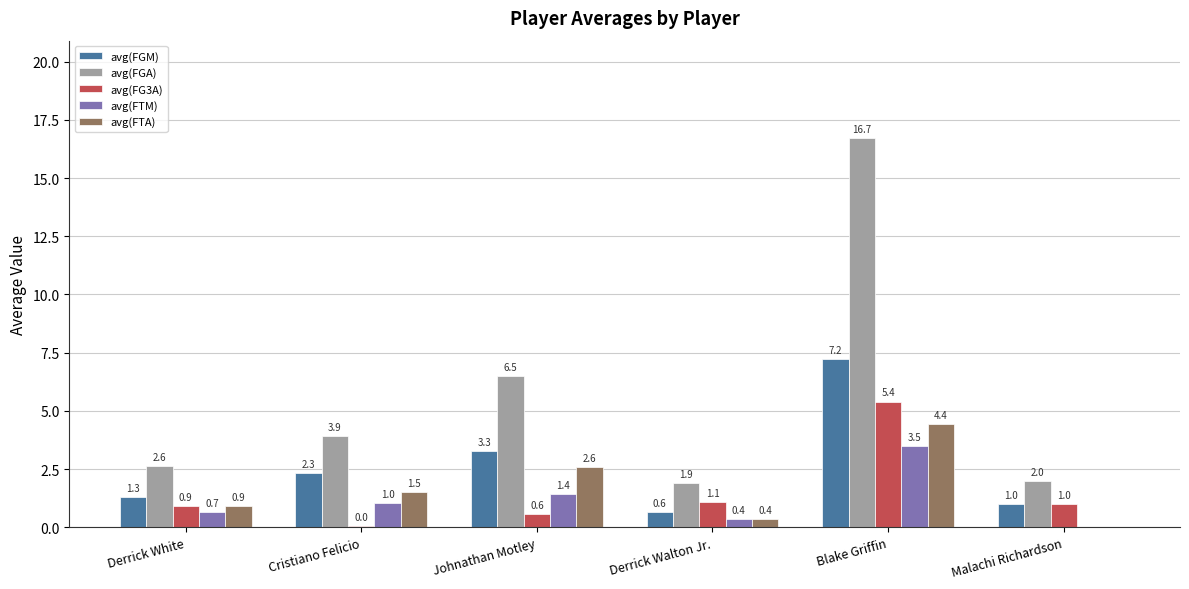

Which series changed the most between Derrick Walton Jr. and Blake Griffin?

avg(FGA)